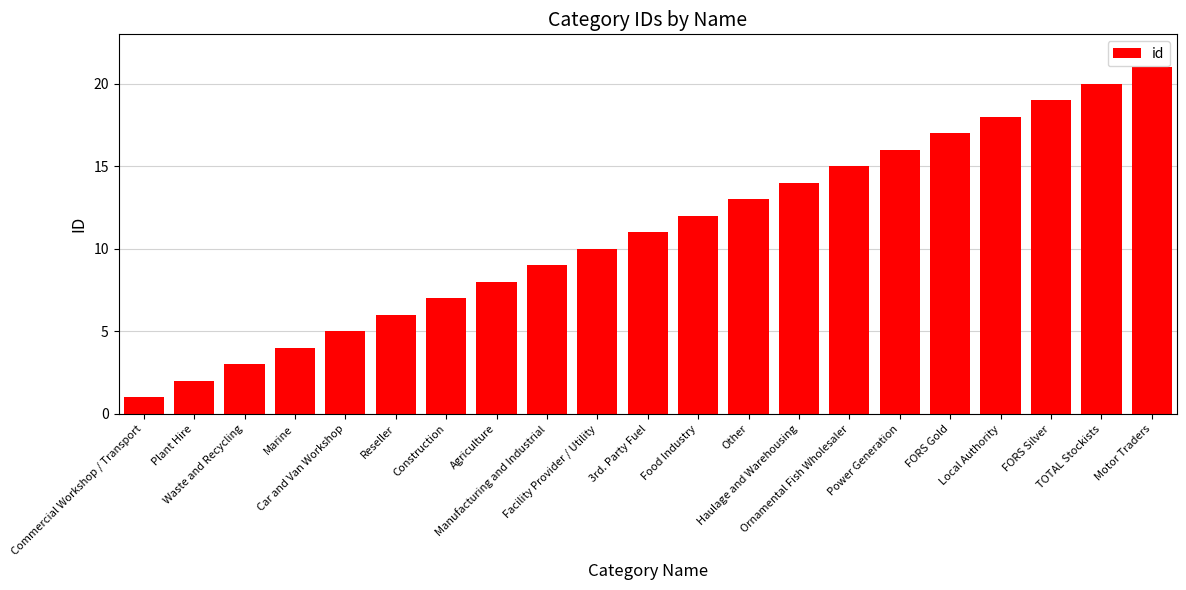

Rank the categories by value from highest to lowest.

Motor Traders, TOTAL Stockists, FORS Silver, Local Authority, FORS Gold, Power Generation, Ornamental Fish Wholesaler, Haulage and Warehousing, Other, Food Industry, 3rd. Party Fuel, Facility Provider / Utility, Manufacturing and Industrial, Agriculture, Construction, Reseller, Car and Van Workshop, Marine, Waste and Recycling, Plant Hire, Commercial Workshop / Transport